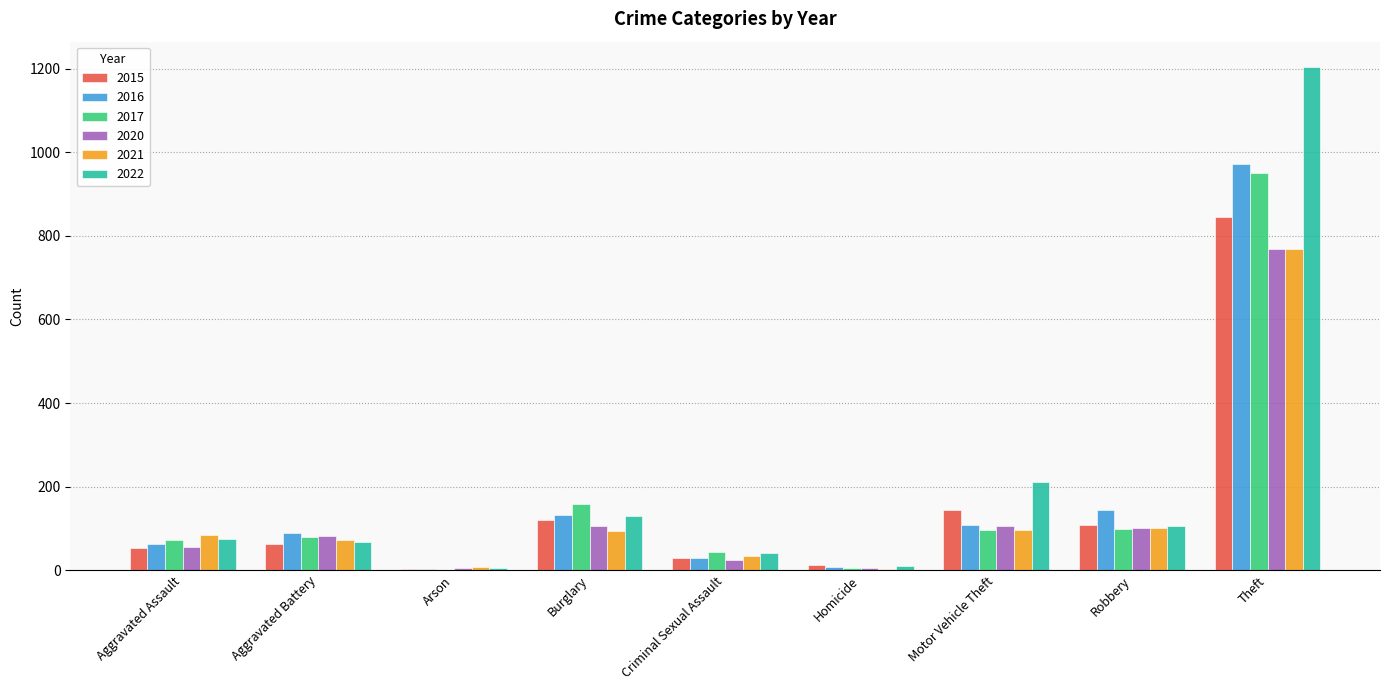

The 2016 series shows 1478 at Theft. True or false?

False